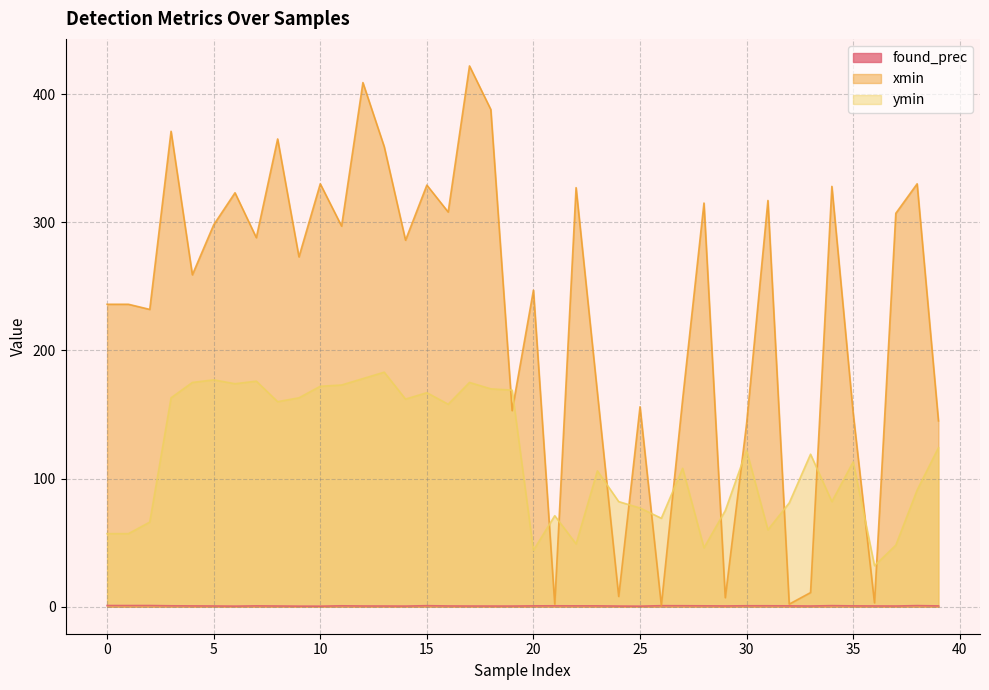

Is the value of xmin at 29 greater than the value of ymin at 18?

No